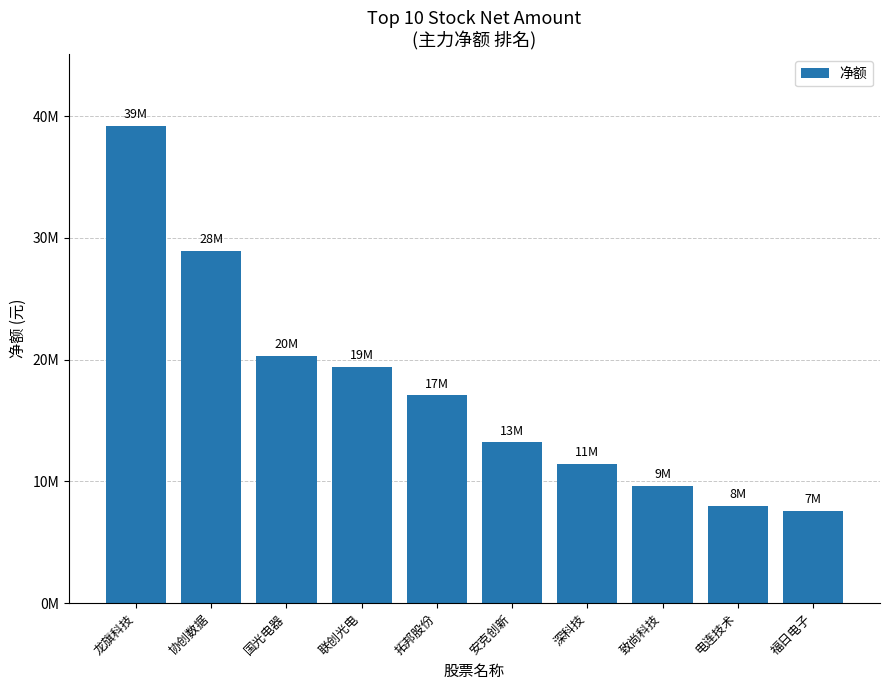

What is the smallest value displayed?

7554551